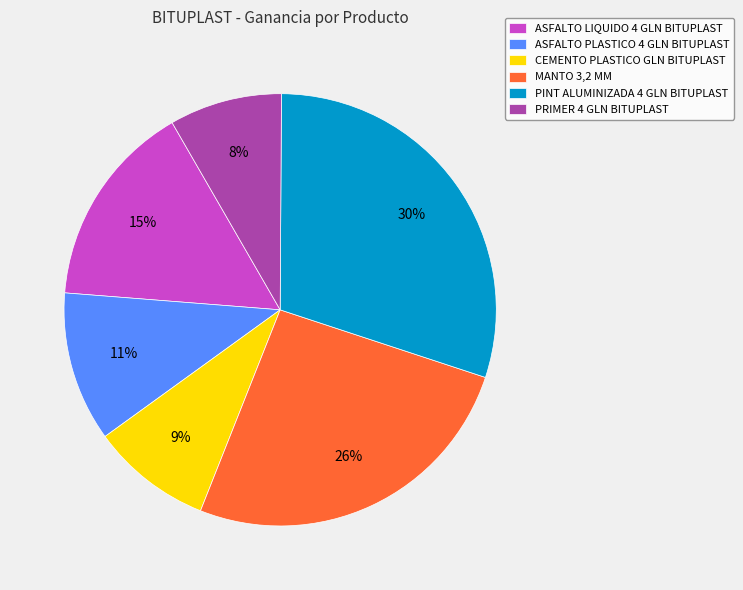

Approximately how many times larger is the value at PRIMER 4 GLN BITUPLAST compared to CEMENTO PLASTICO GLN BITUPLAST?

0.9